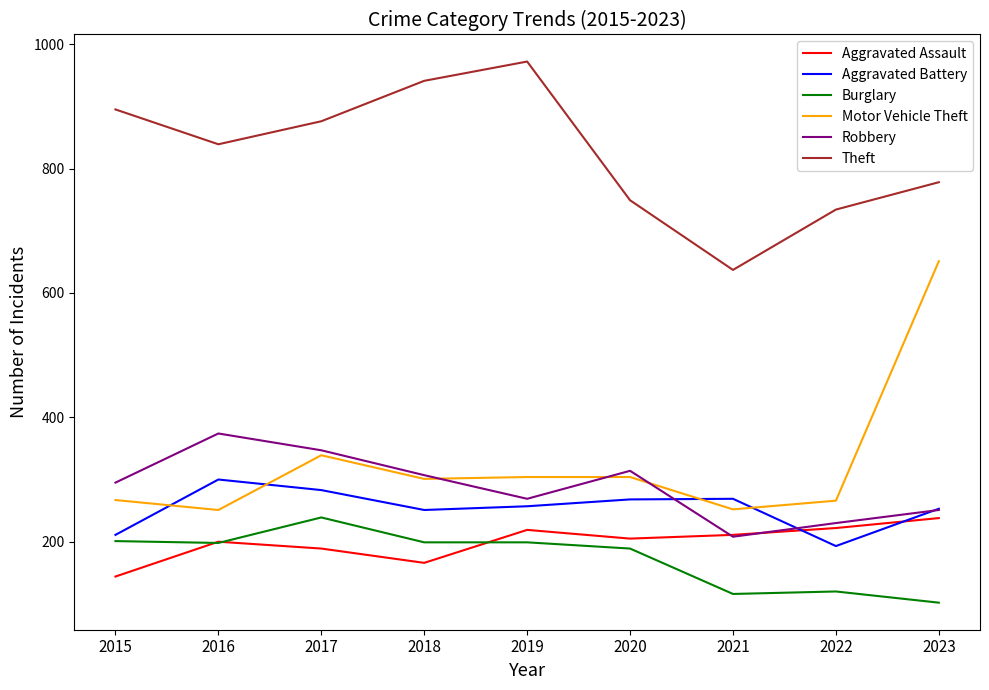

What is the difference between the Theft values at 2015 and 2016?

56